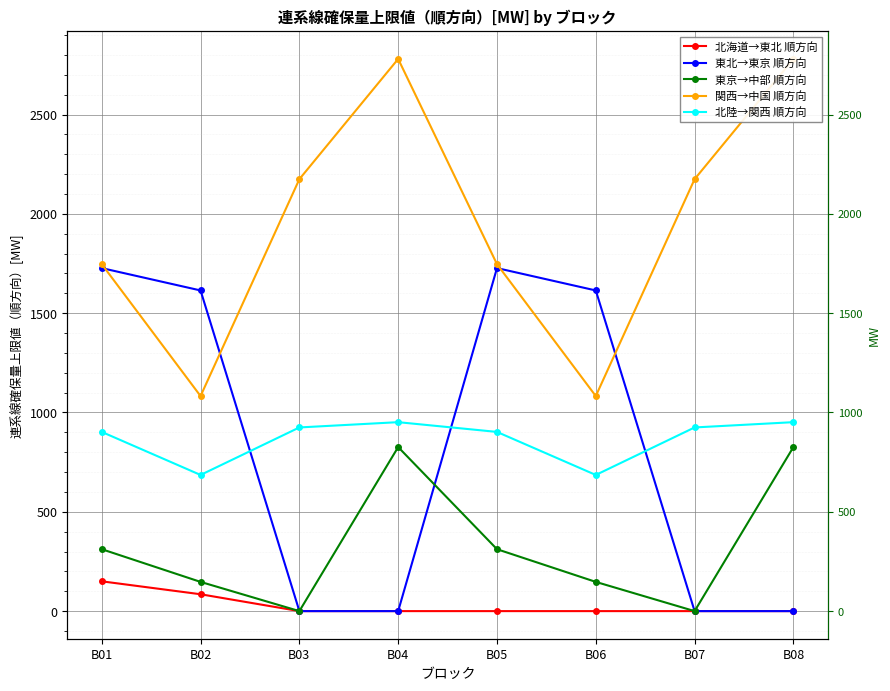

What is the spread (max minus min) of values at B07?

2174.7